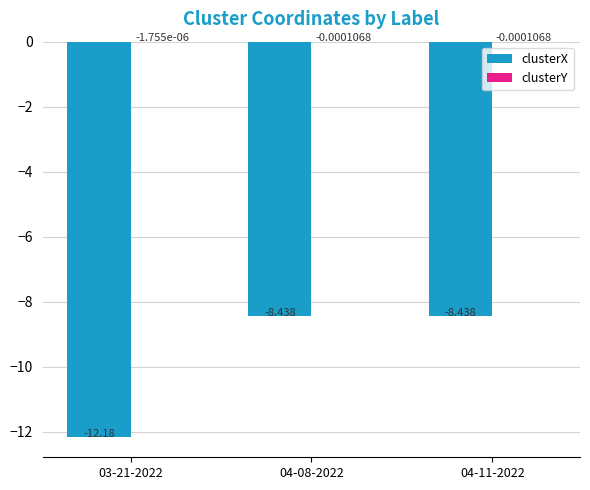

Which series changed the most between 03-21-2022 and 04-08-2022?

clusterX